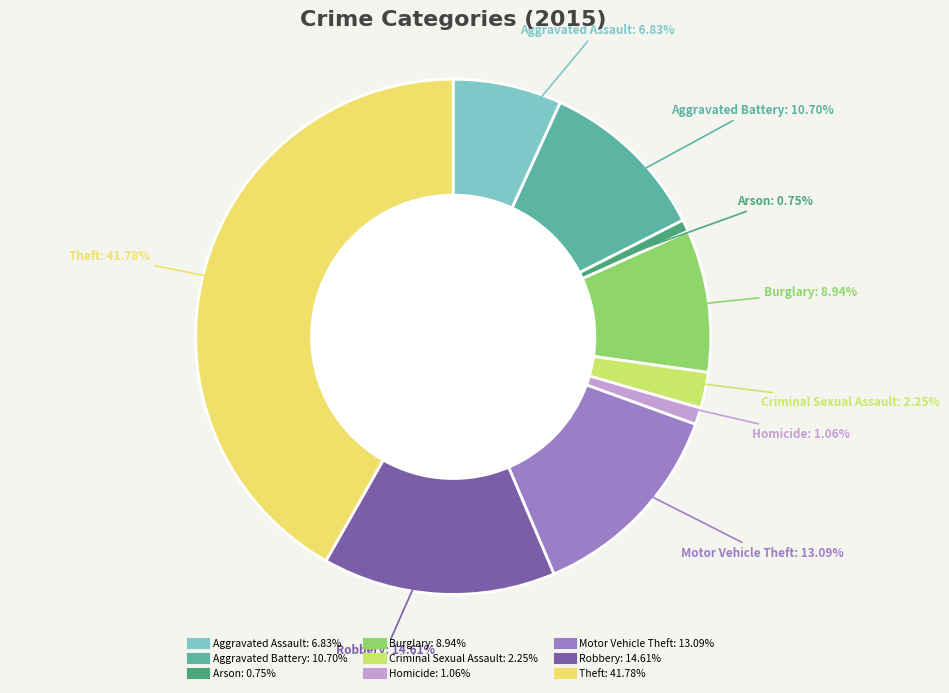

What is the ratio of the value at Theft to the value at Aggravated Assault?

6.1